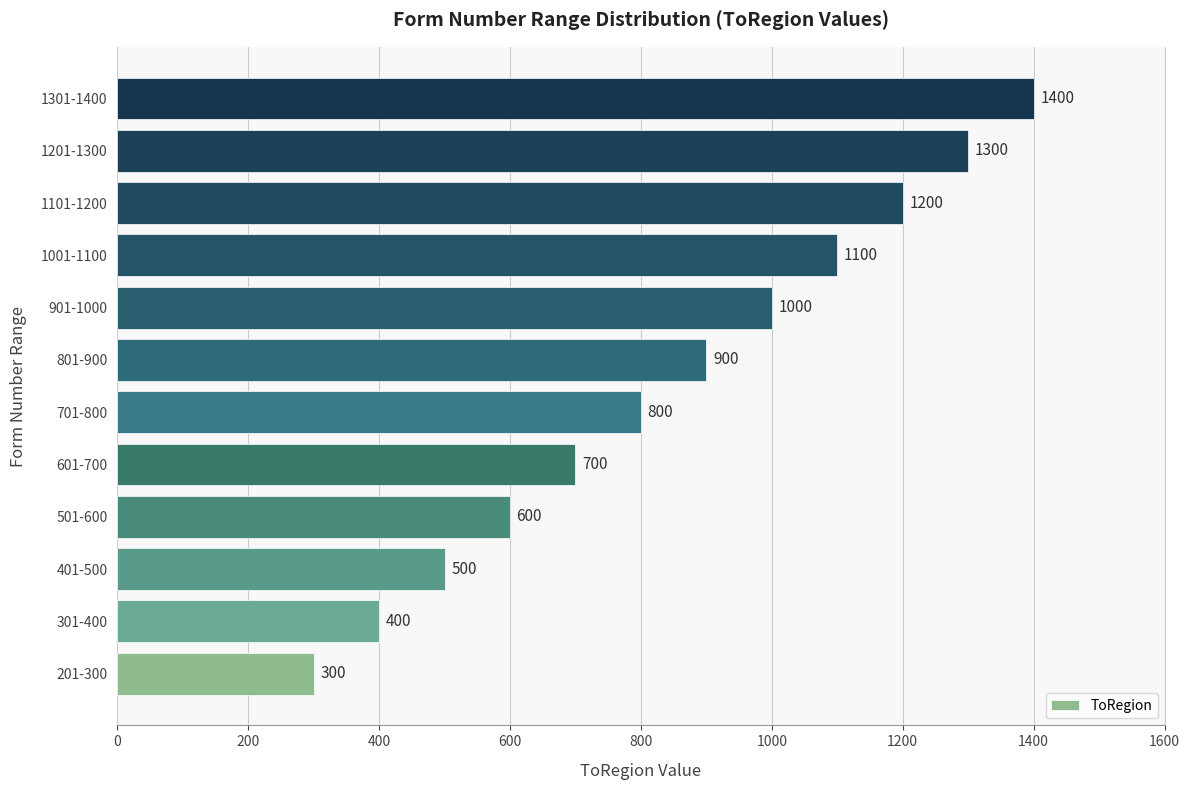

How many categories are shown in the chart?

12